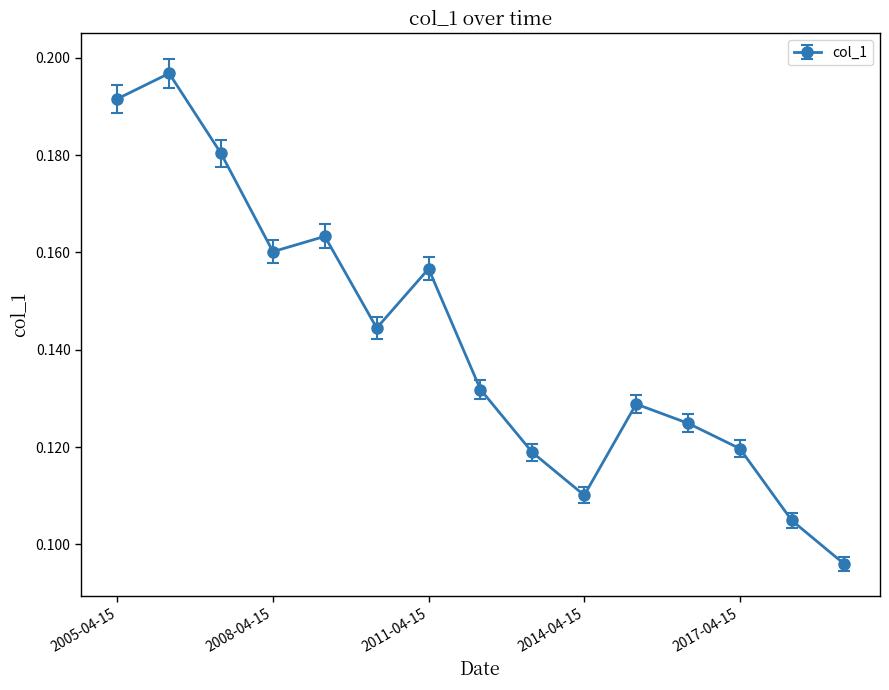

How many data points does each series have?

15